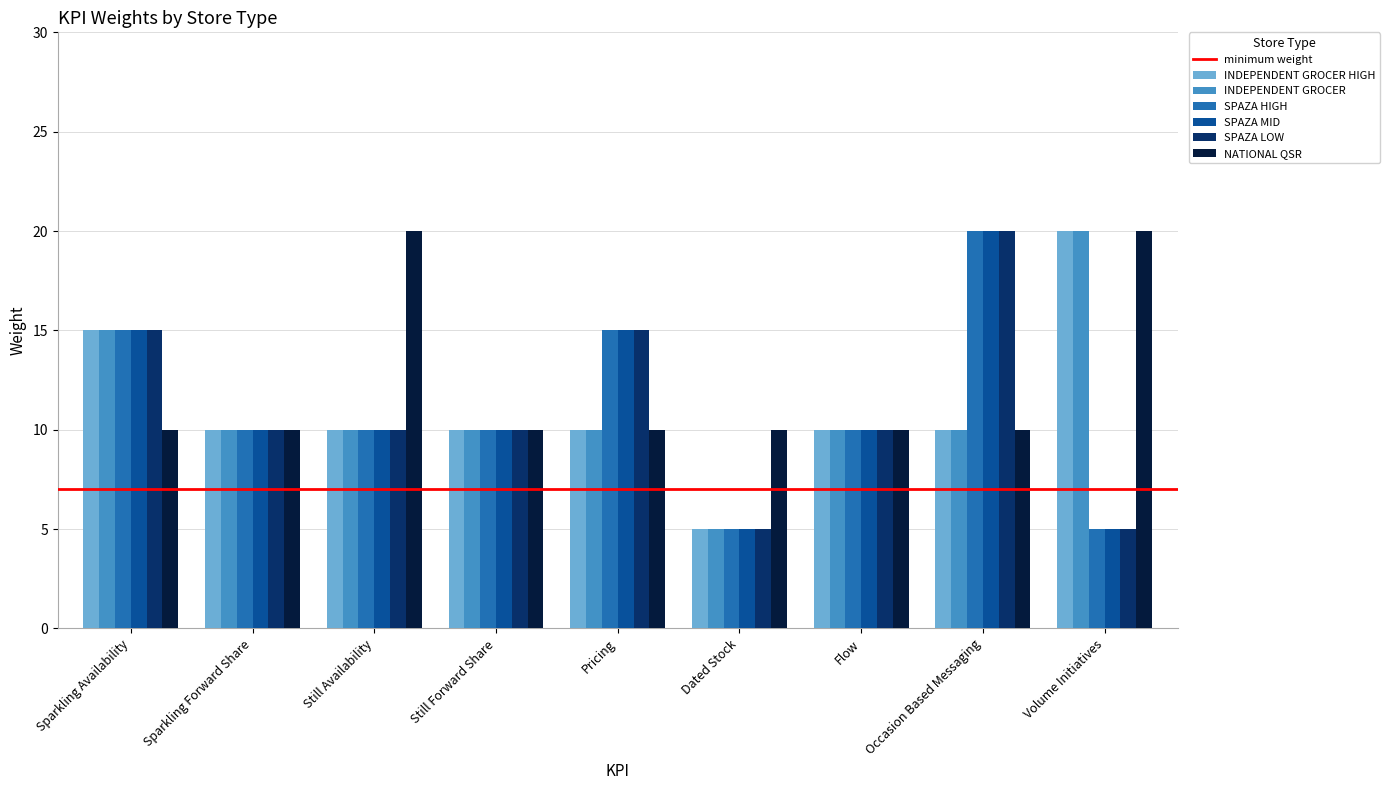

Which series has the largest total across all categories?

NATIONAL QSR